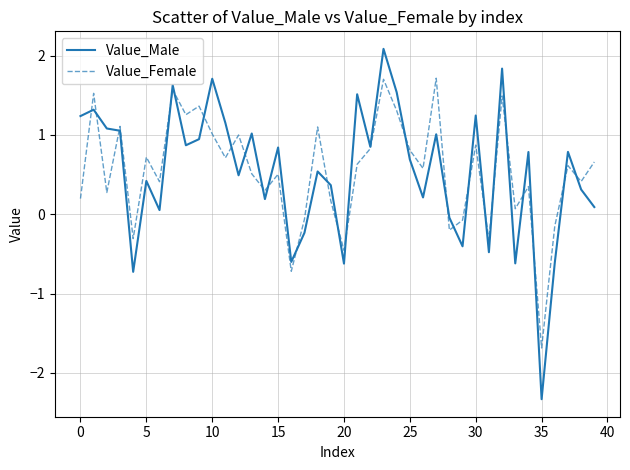

What is the lowest value of the Value_Female series?

-1.7